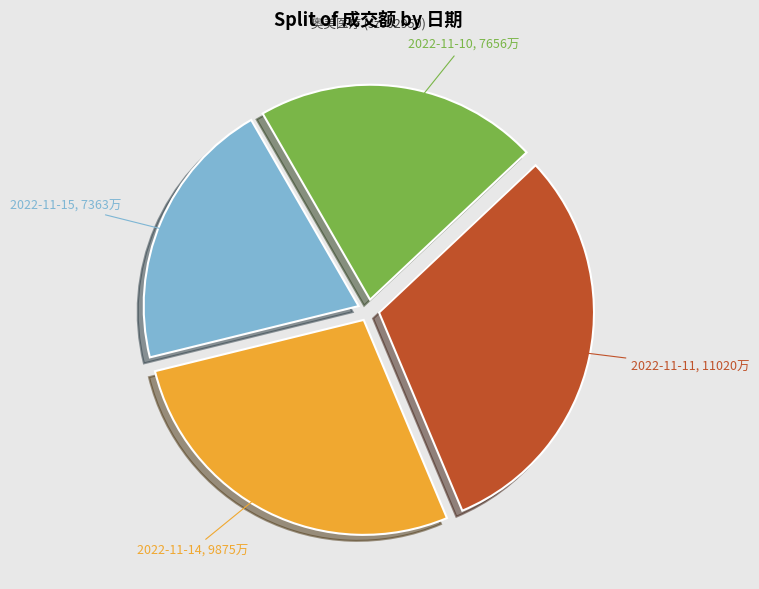

Is the sum of 2022-11-10 and 2022-11-14 greater than half?

No